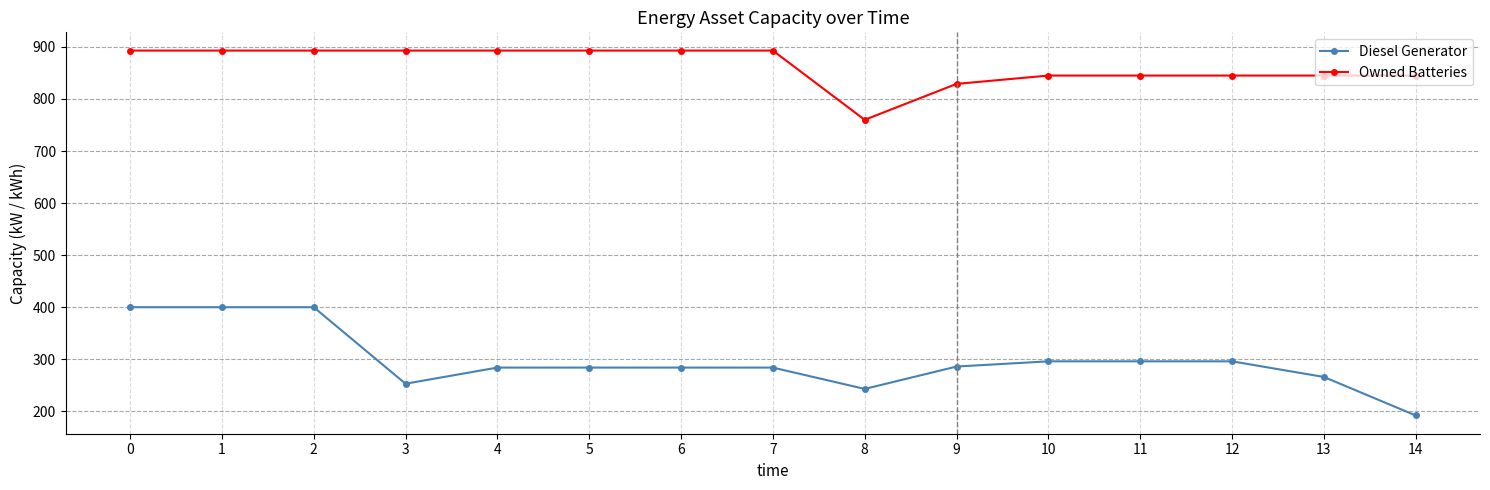

What is the value of the Owned Batteries point at the 10th from the left?

829